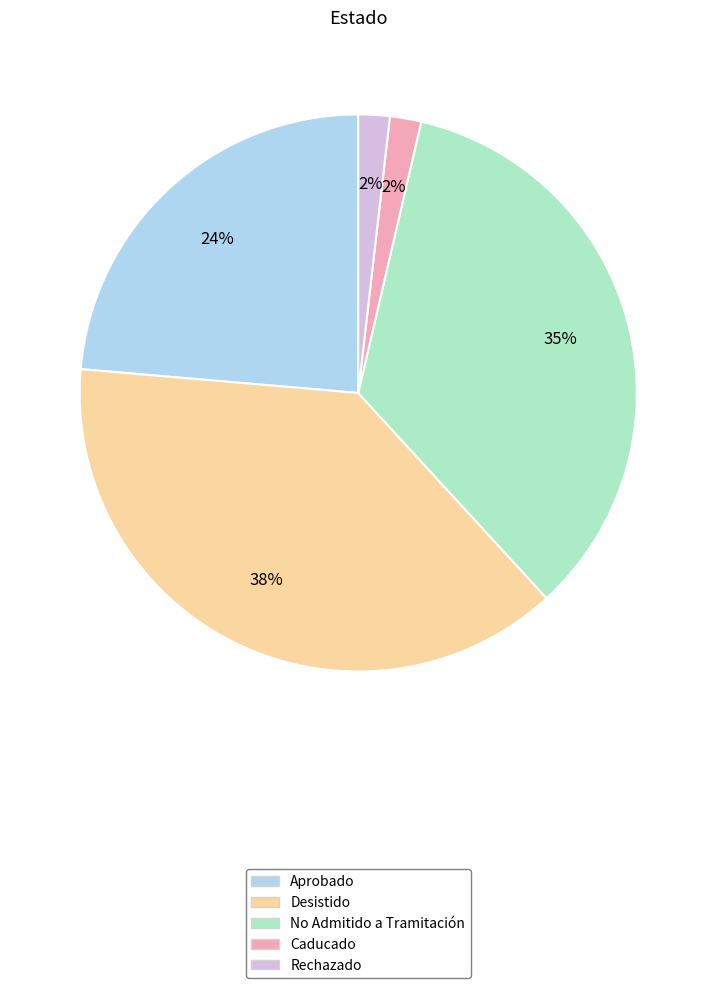

To the nearest percent, what percentage of the pie is Aprobado?

24%